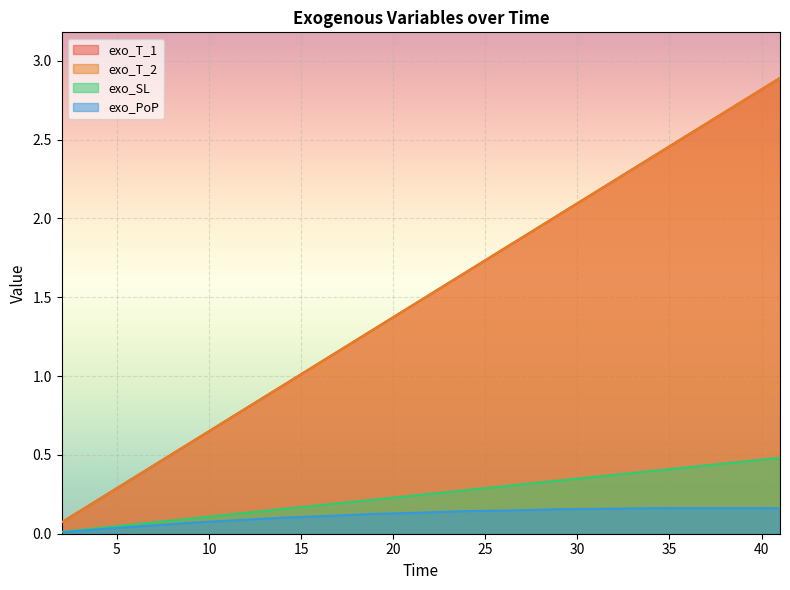

The exo_SL series shows 0.4 at 38. True or false?

True